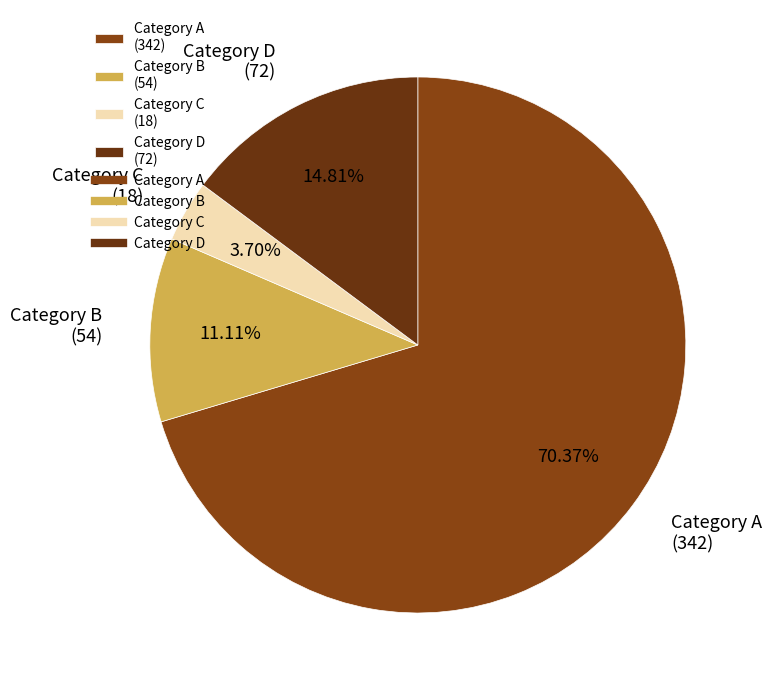

Is there any slice that represents more than half of the pie?

Yes